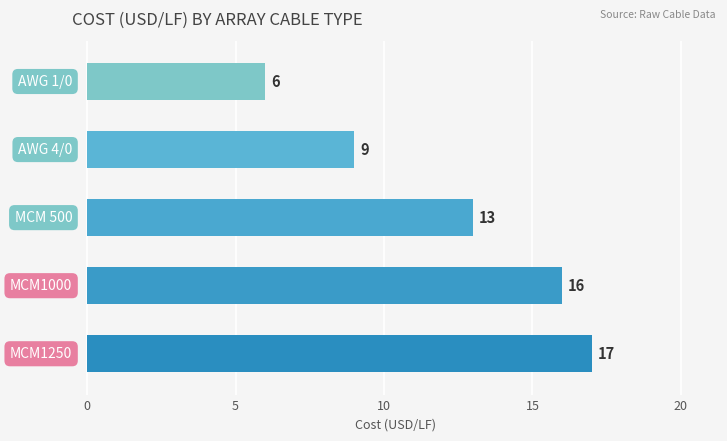

What is the value of the 4th bar from the top?

16